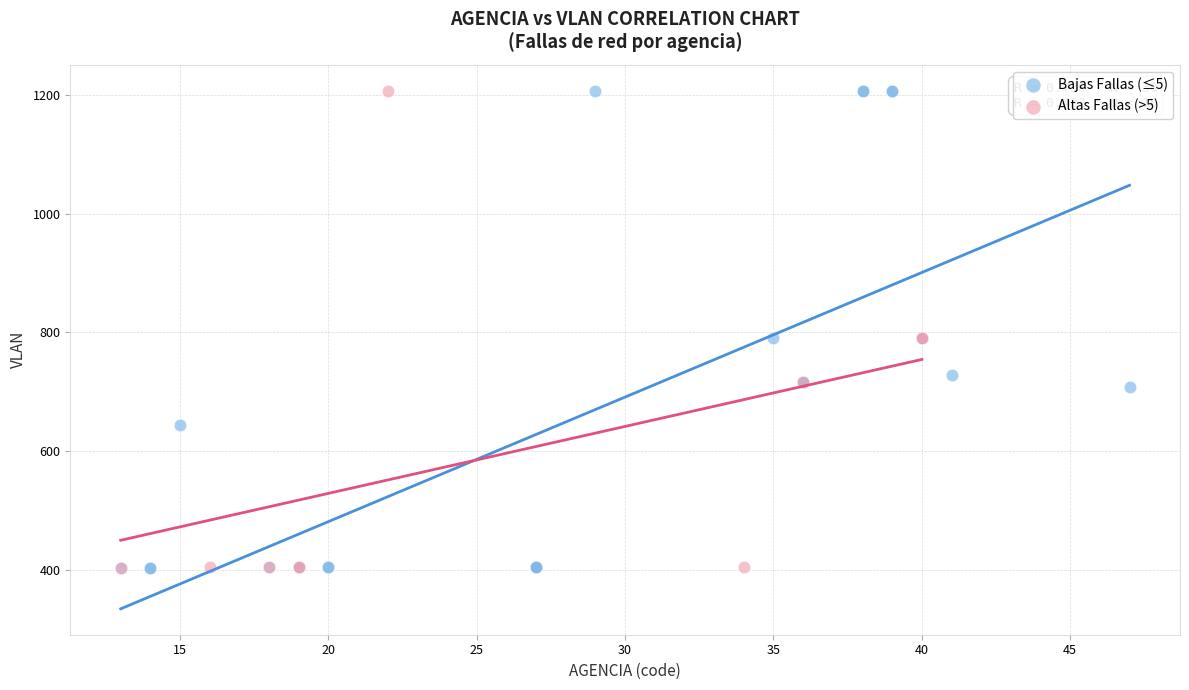

What are all the series names shown in the legend?

Bajas Fallas (≤5), Altas Fallas (>5)